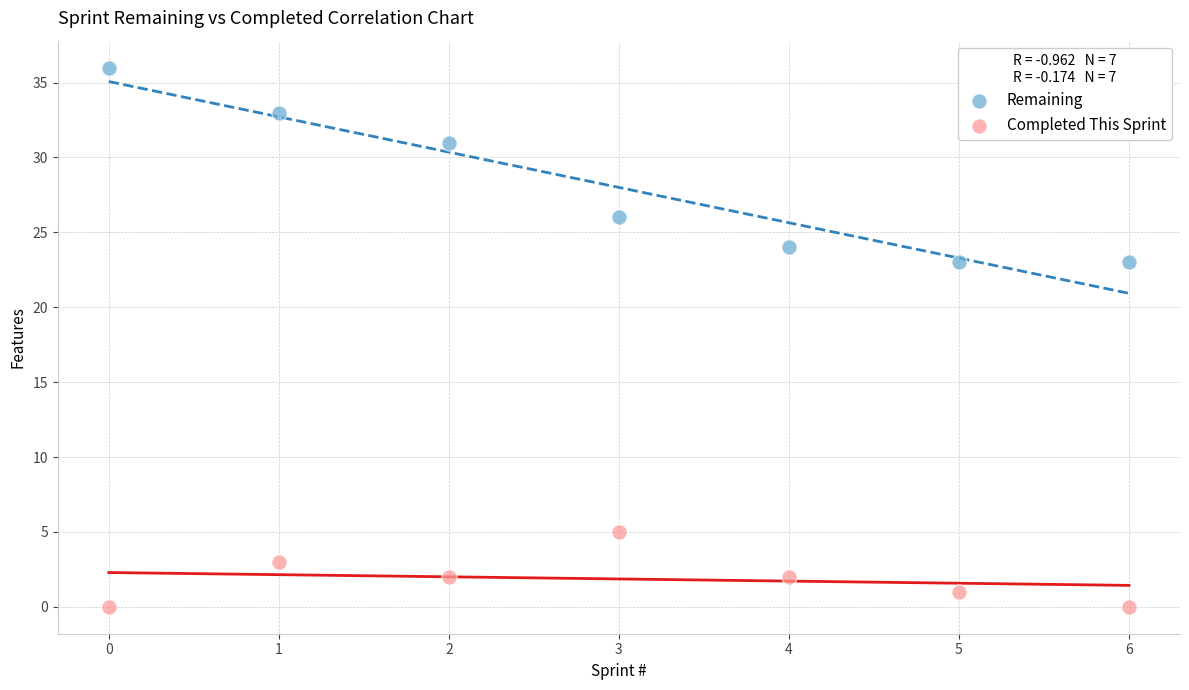

What are all the series names shown in the legend?

Remaining, Completed This Sprint